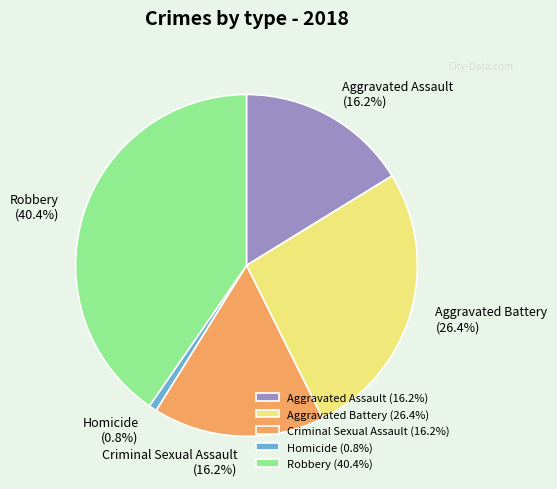

To the nearest percent, what is the combined percentage of Robbery and Criminal Sexual Assault?

57%